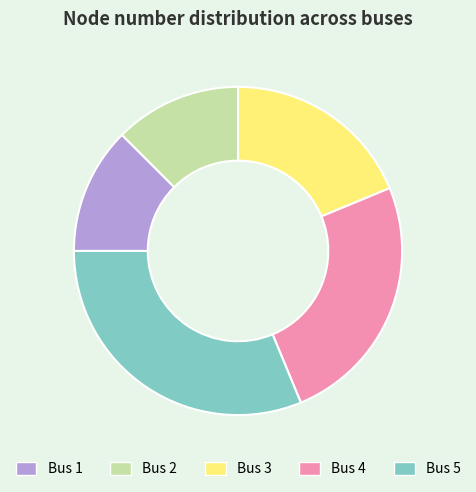

Which slice is the largest?

Bus 5